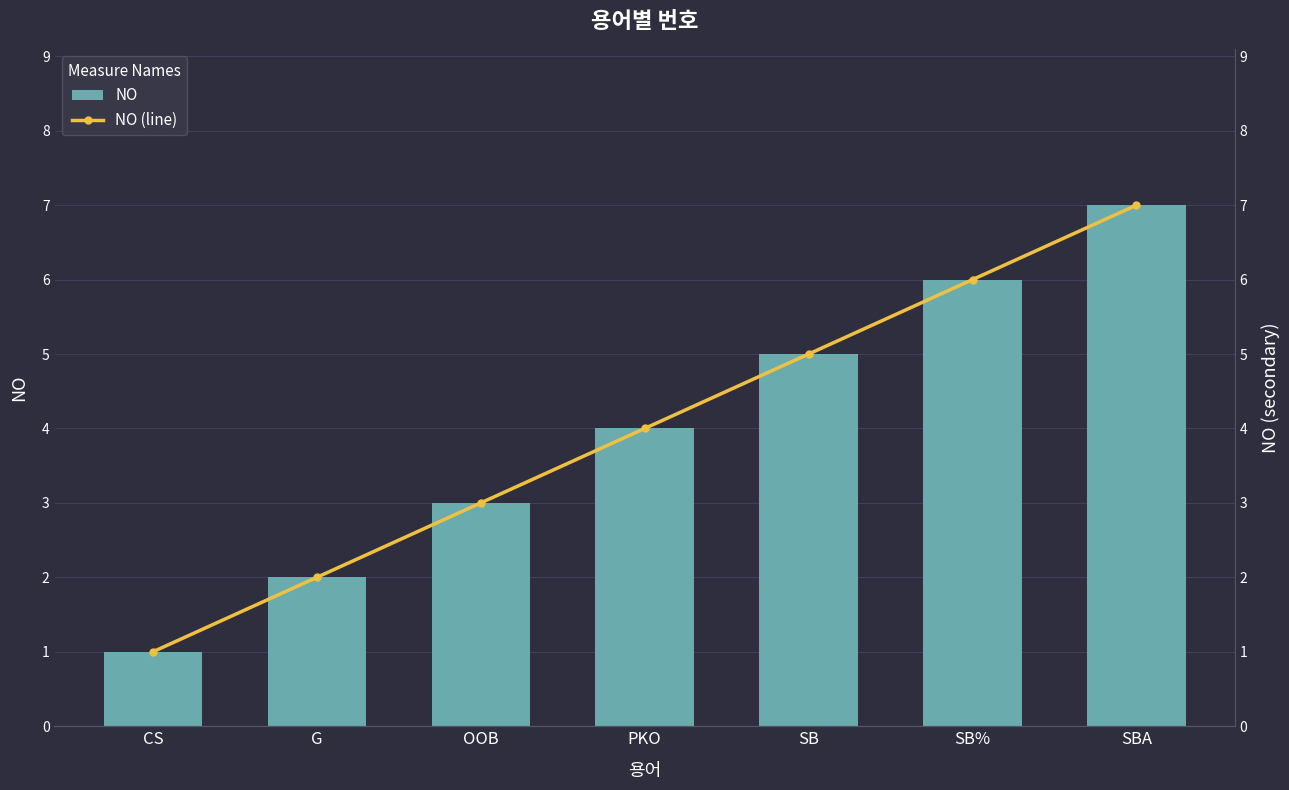

At which category is the sum across all series the highest?

SBA